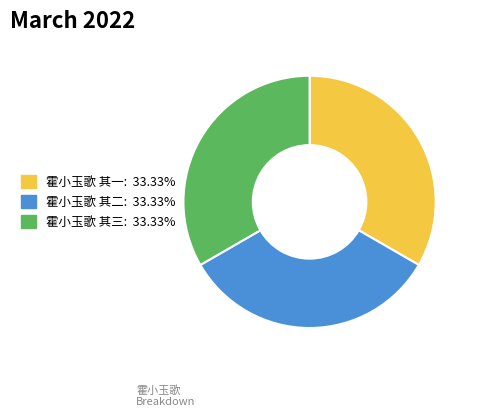

Combined, do 霍小玉歌 其三 and 霍小玉歌 其一 account for over 50%?

Yes